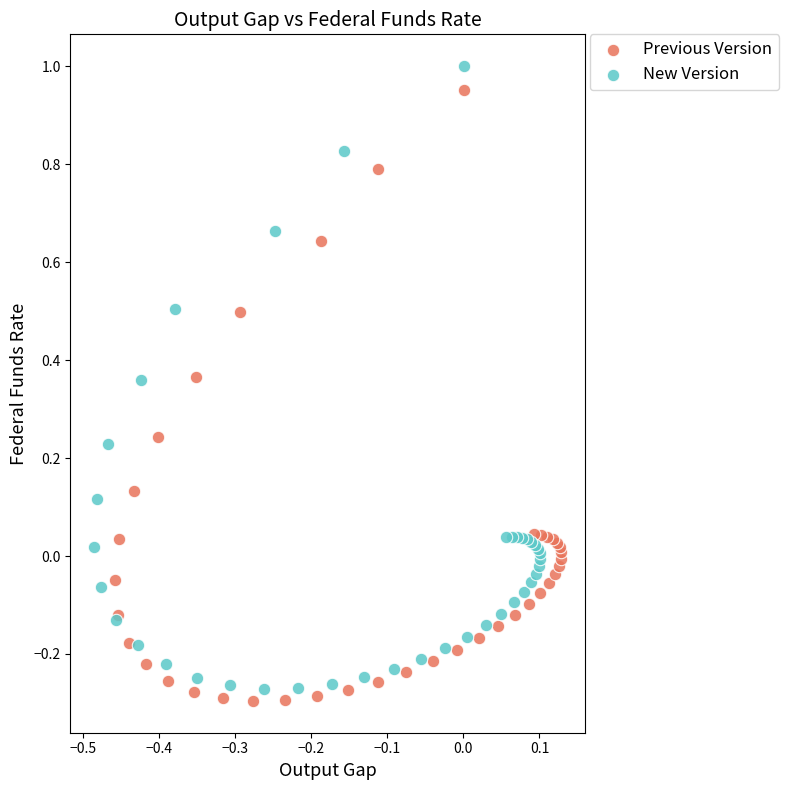

Which series has the largest Y range (max minus min)?

New Version